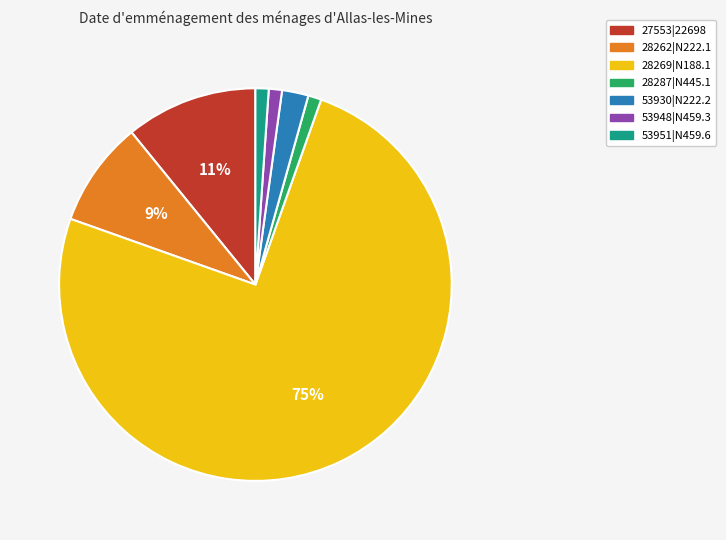

Is the sum of 27553|22698 and 53951|N459.6 greater than half?

No